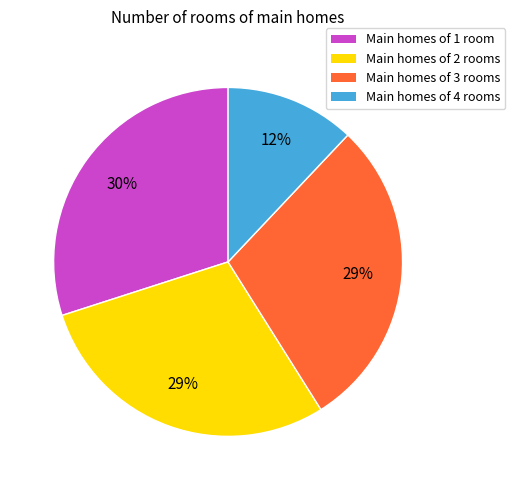

To the nearest percent, what is the difference between the largest and smallest slice percentages?

18%